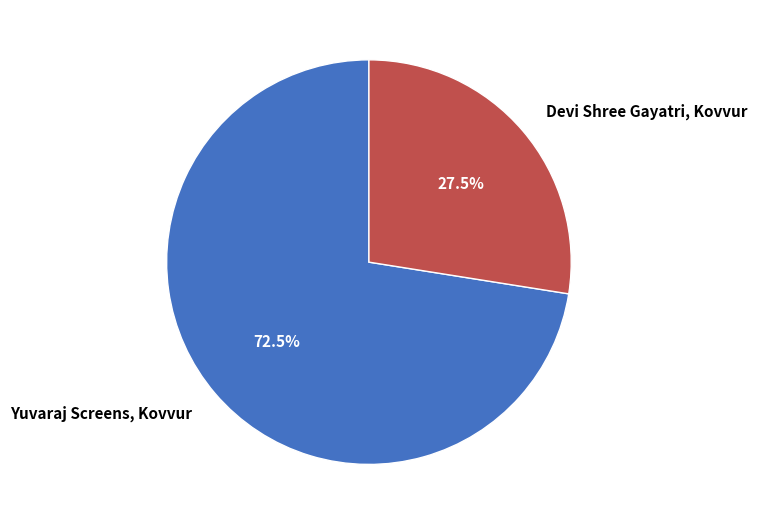

Which has a higher value, Devi Shree Gayatri, Kovvur or Yuvaraj Screens, Kovvur?

Yuvaraj Screens, Kovvur